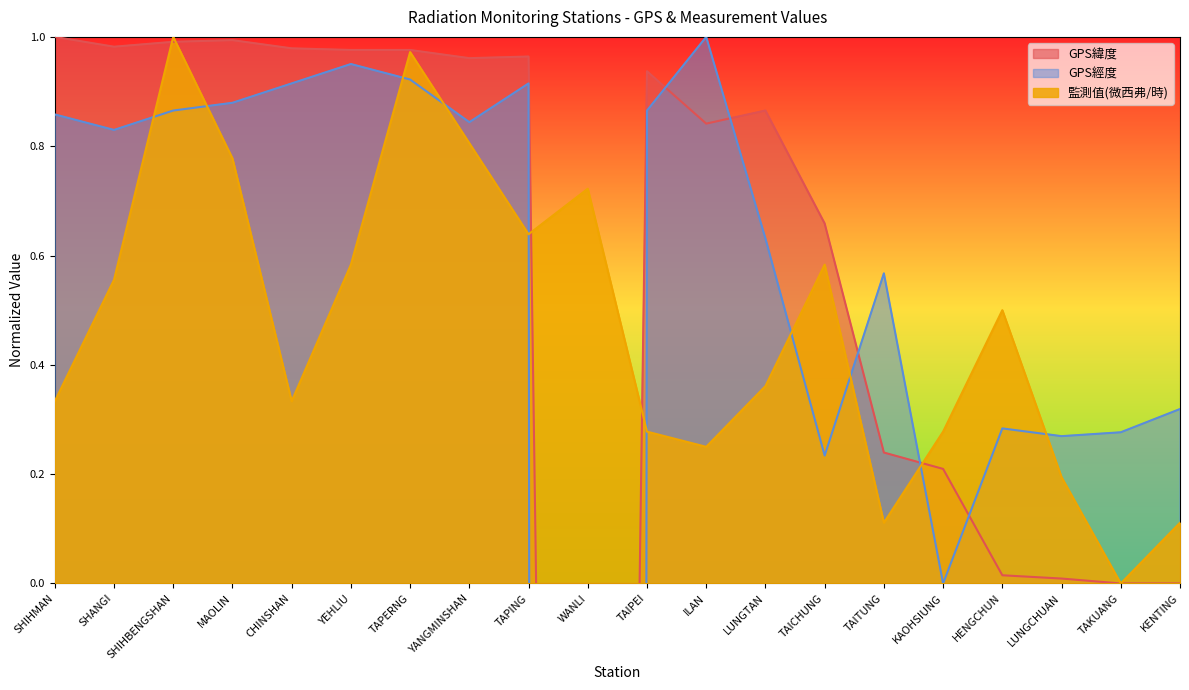

What is the difference between the highest and lowest values at SHIHMAN?

0.7